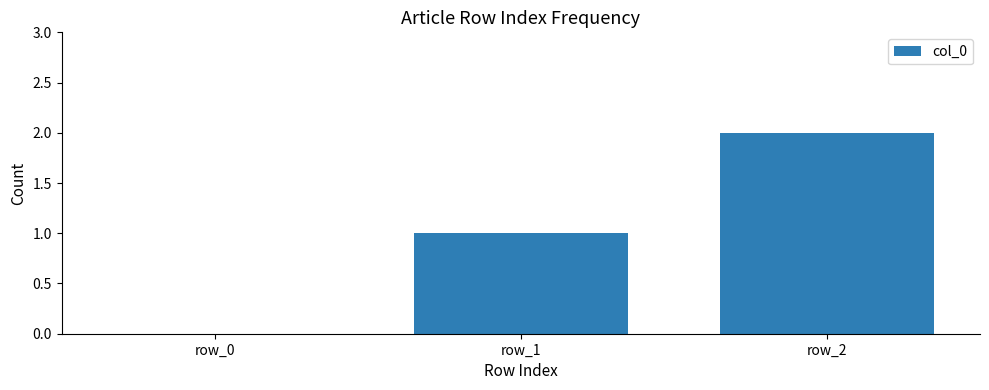

True or false: the data shows 1 at row_2.

False